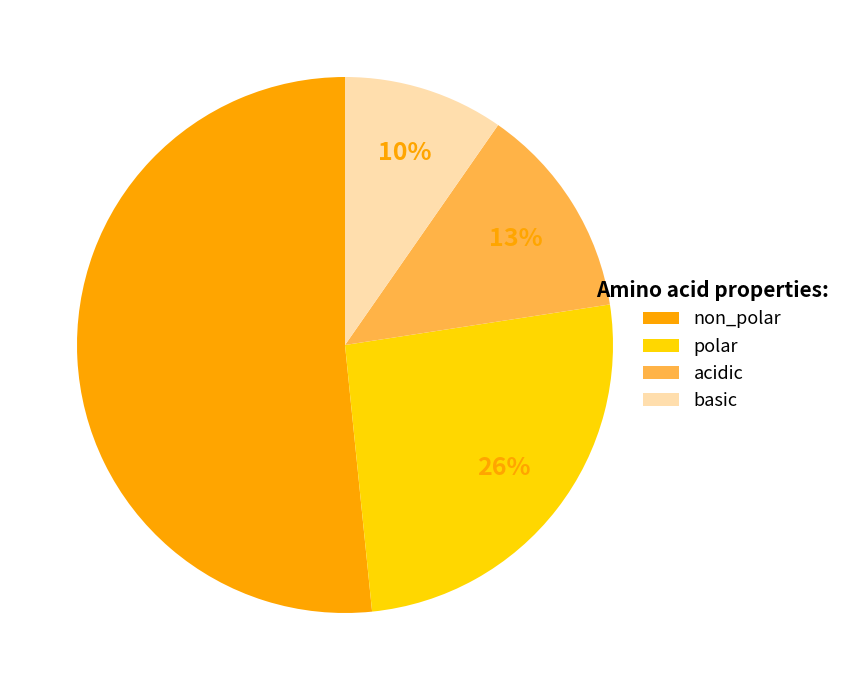

Between acidic and polar, which is larger?

polar